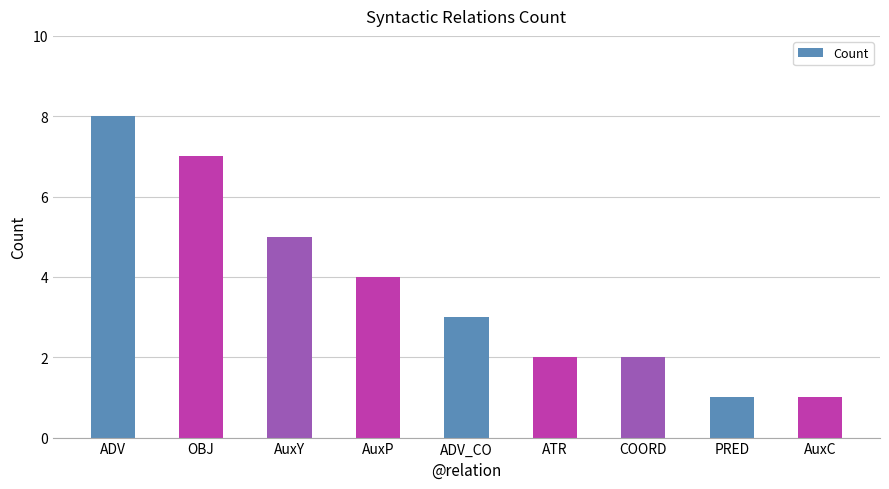

The chart shows a value of 4 at AuxP. True or false?

True